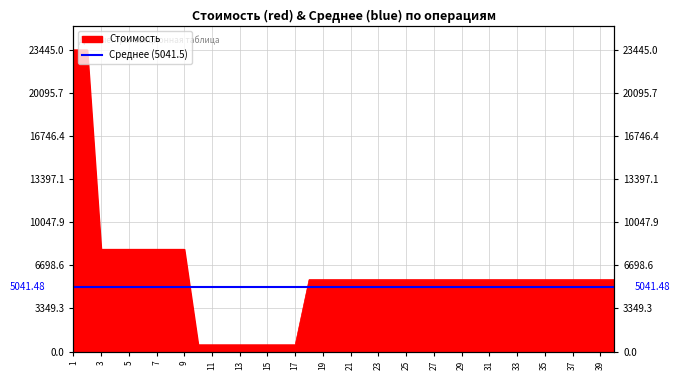

Where is the data nearest to the value 11987?

3